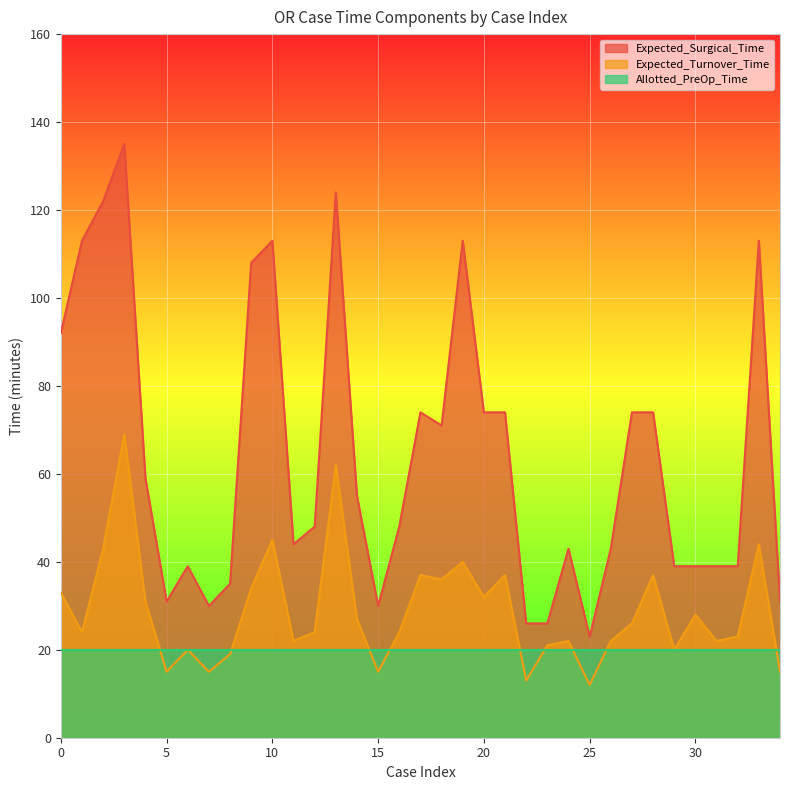

True or false: Expected_Turnover_Time has a value of 40 at 19.

True